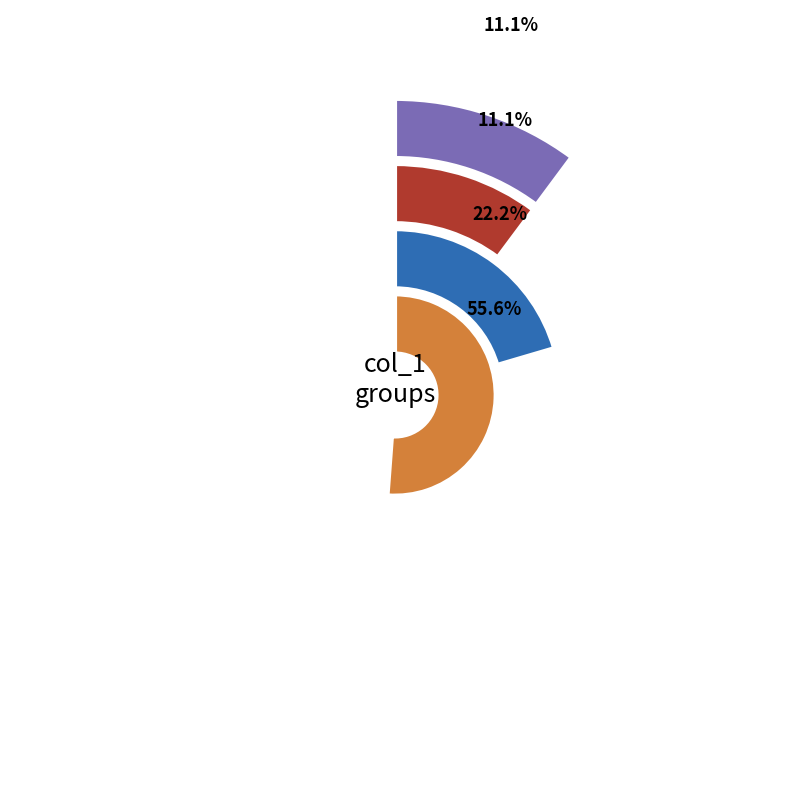

To the nearest percent, what portion does 6 represent?

11%